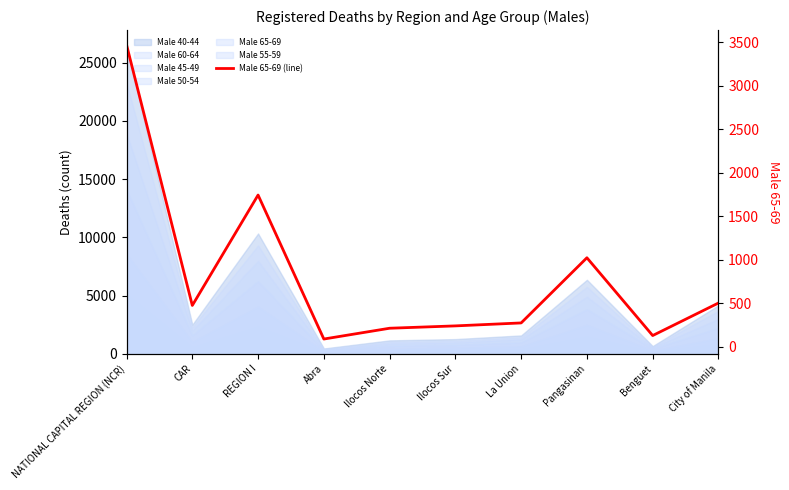

Is it true that the value at Benguet is 211?

False